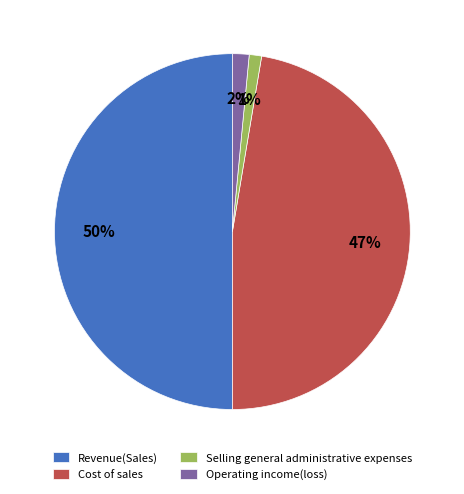

To the nearest percent, what percentage of the pie is Operating income(loss)?

2%